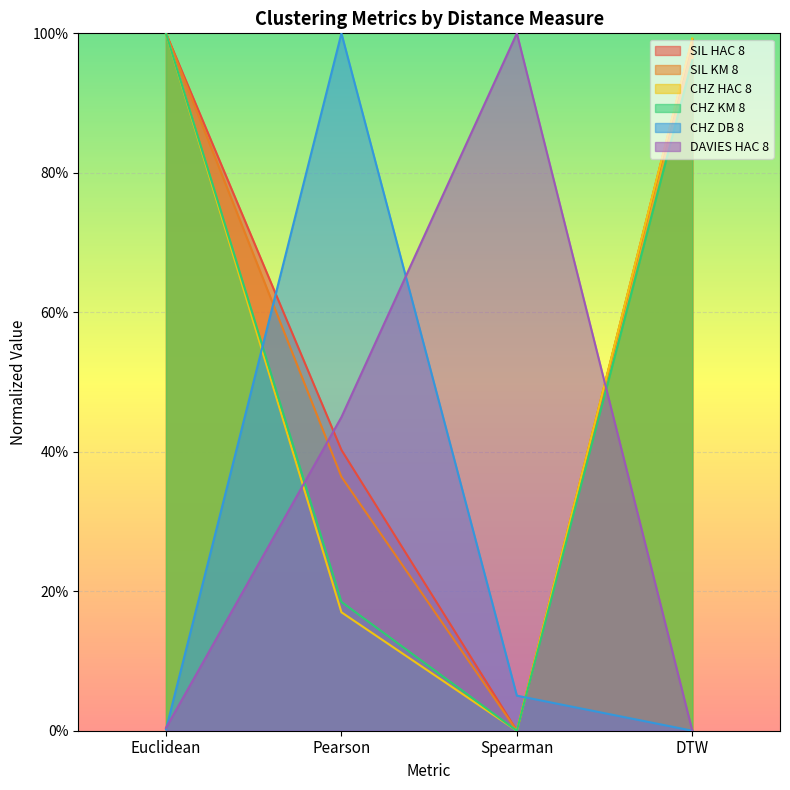

True or false: DAVIES HAC 8 and CHZ HAC 8 intersect in this chart.

True